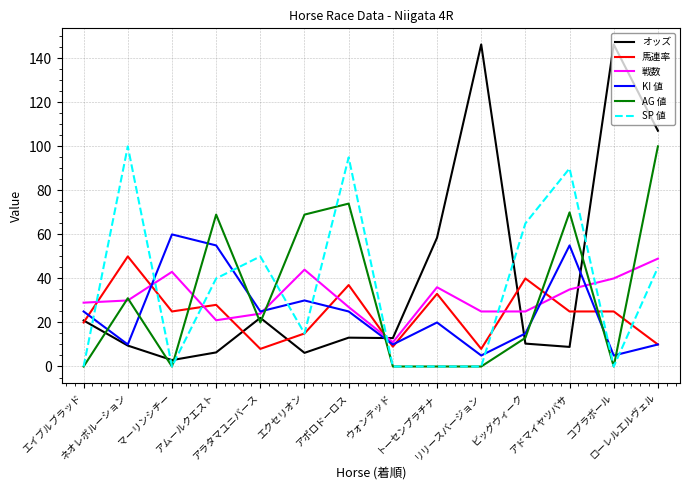

Is the value of SP 値 at アムールクエスト greater than the value of AG 値 at リリースバージョン?

Yes